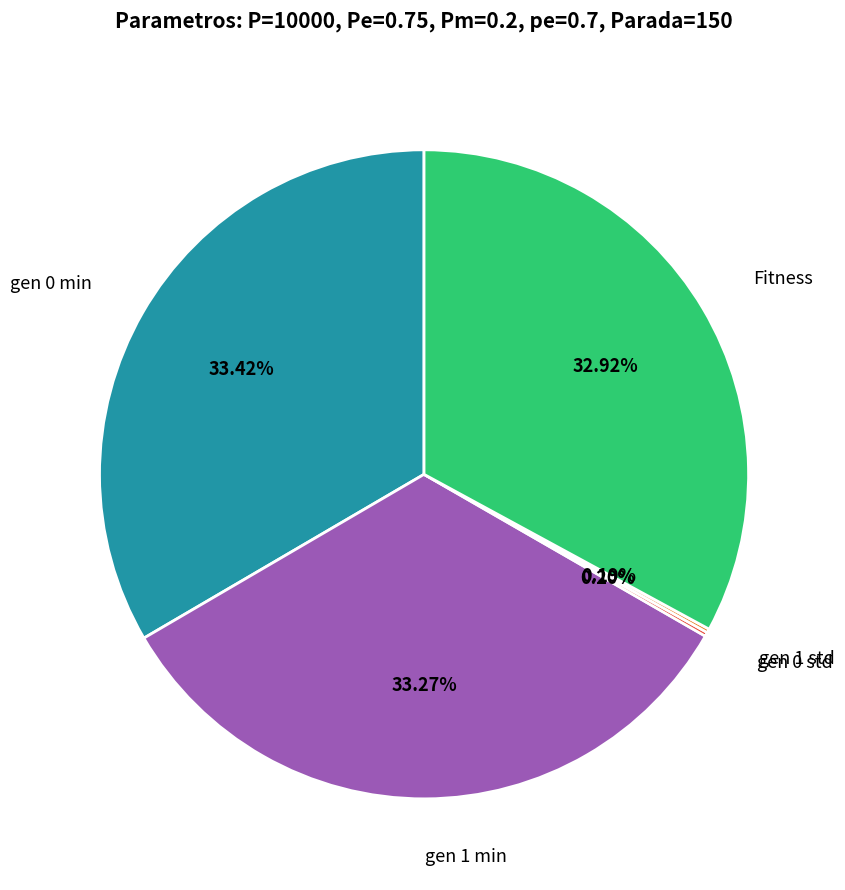

What is the ratio of the value at gen 0 min to the value at gen 1 min?

1.0